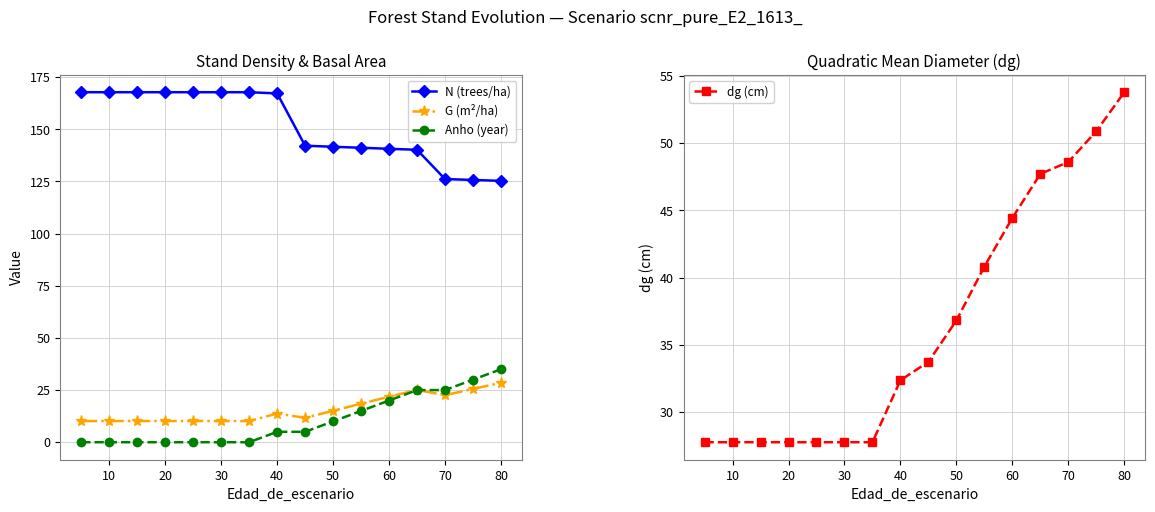

What is the lowest value of the G (m²/ha) series?

10.2